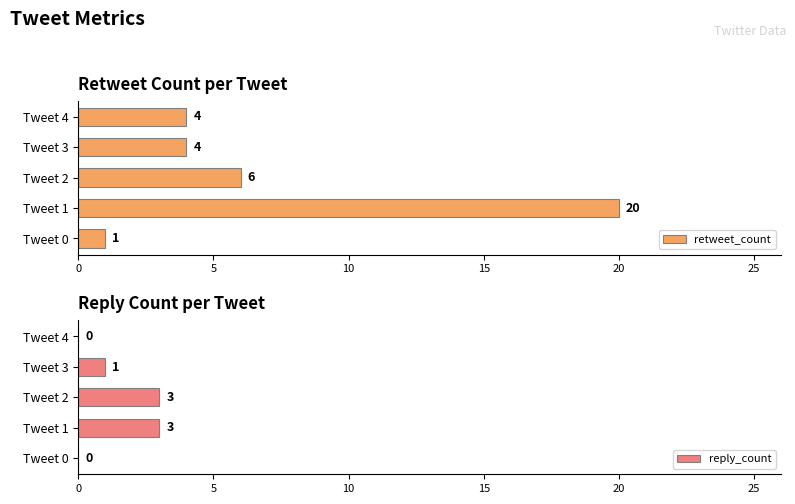

The reply_count series shows 0 at Tweet 4. True or false?

True